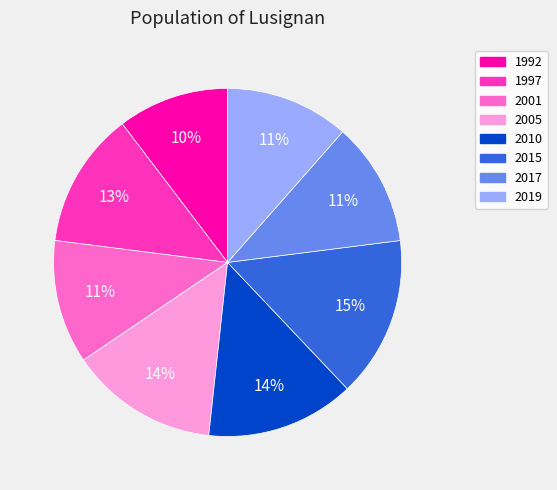

Is the sum of 2019 and 2015 greater than half?

No